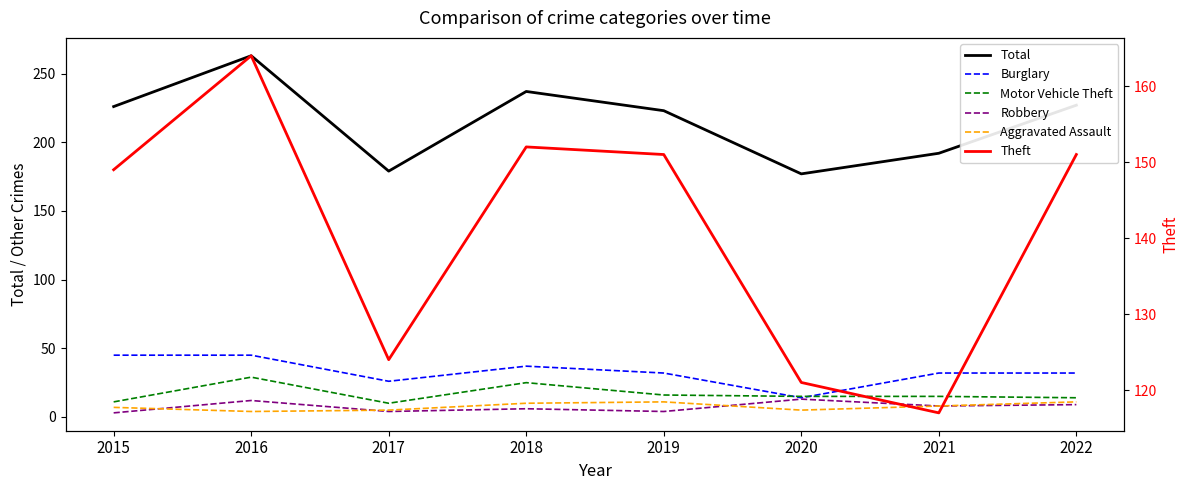

Between 2015 and 2022, which series saw the biggest shift?

Burglary